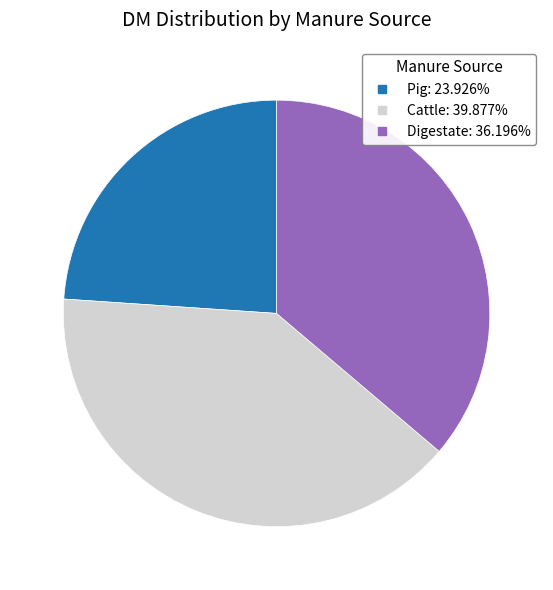

Combined, do Digestate and Cattle account for over 50%?

Yes